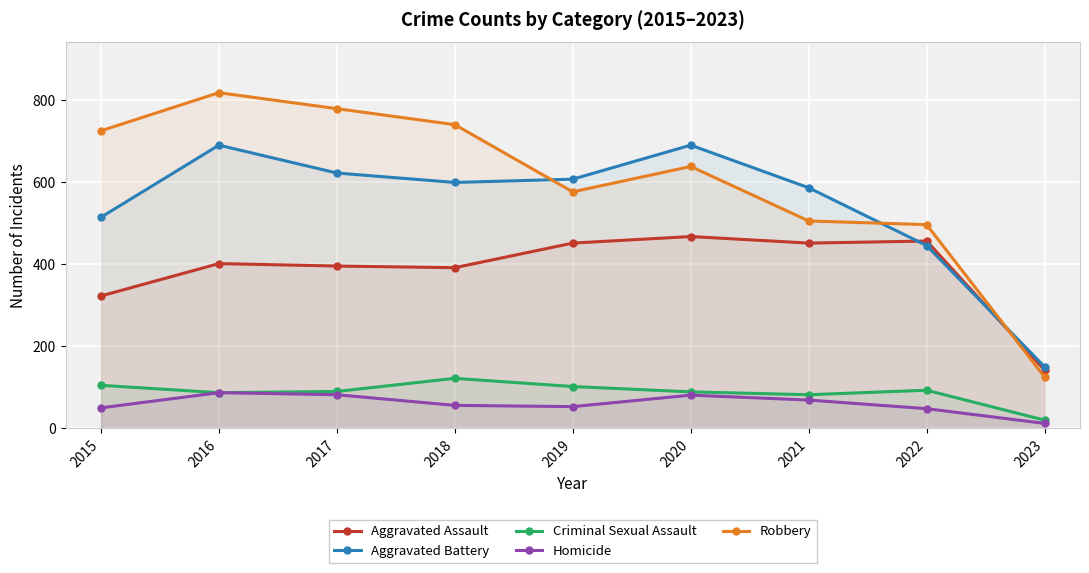

Which series has the widest spread of values?

Robbery